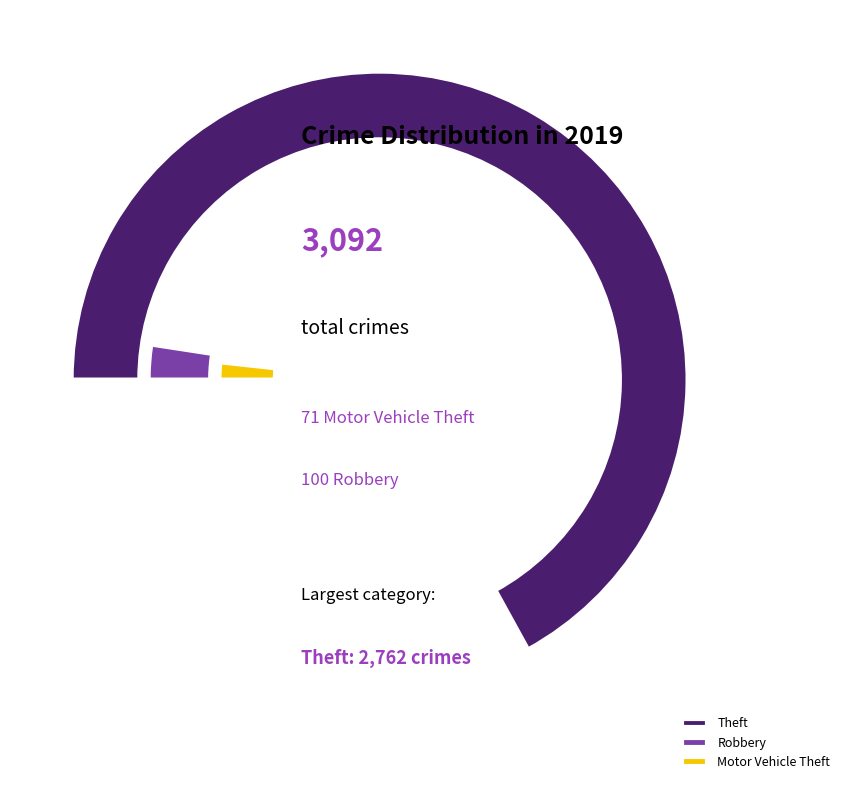

Approximately how many times larger is the value at Theft compared to Robbery?

27.6